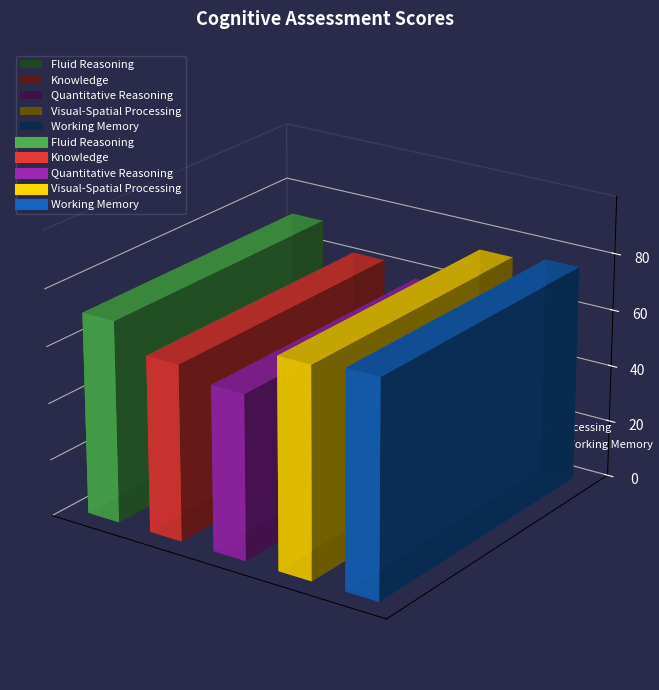

What is the minimum value shown in the chart?

58